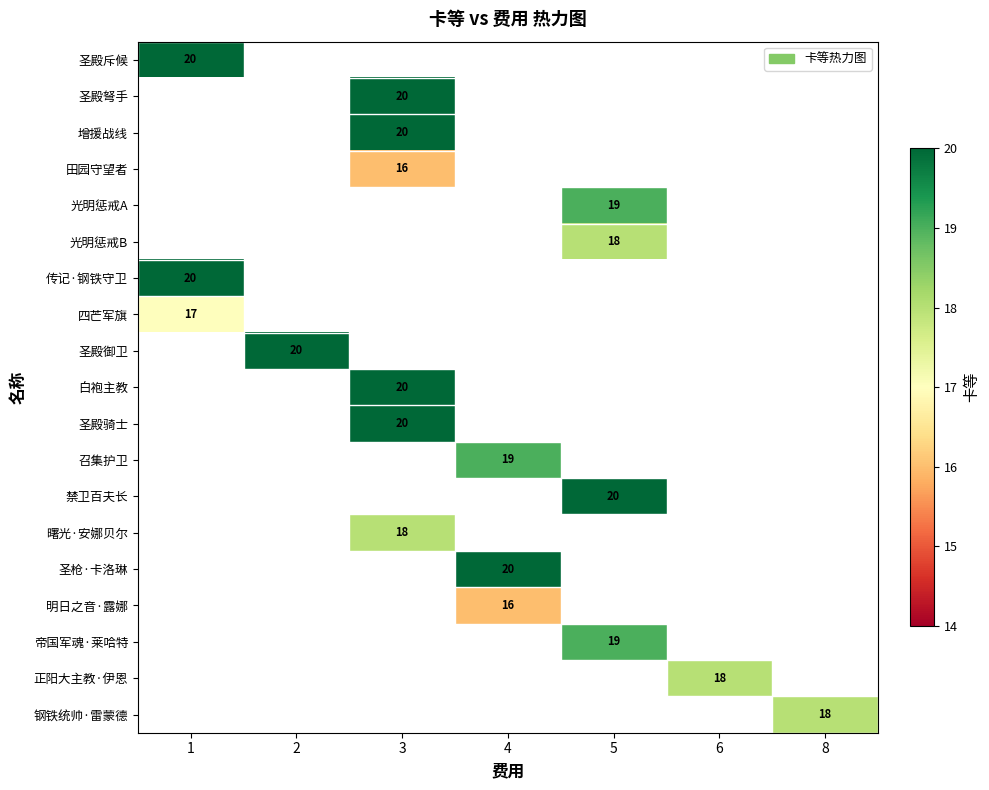

Which label corresponds to the largest value in the chart?

1